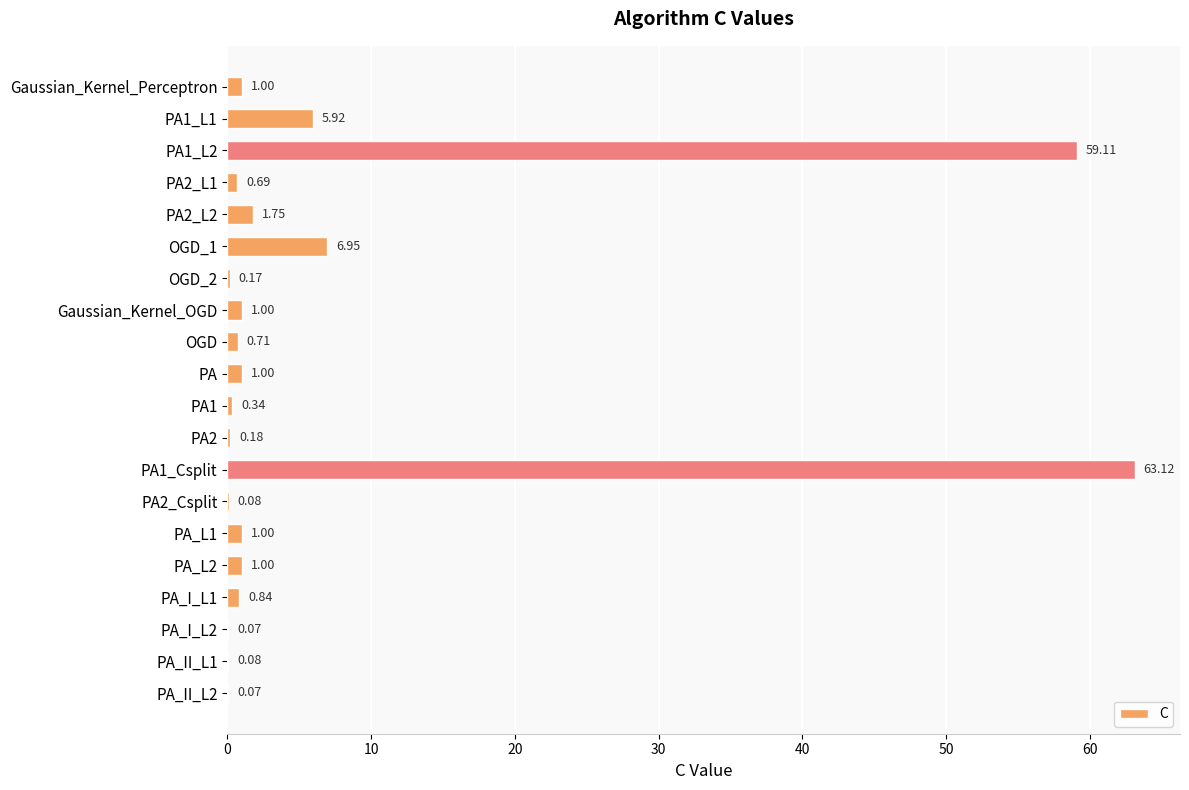

Approximately how many times larger is the value at PA compared to Gaussian_Kernel_OGD?

1.0